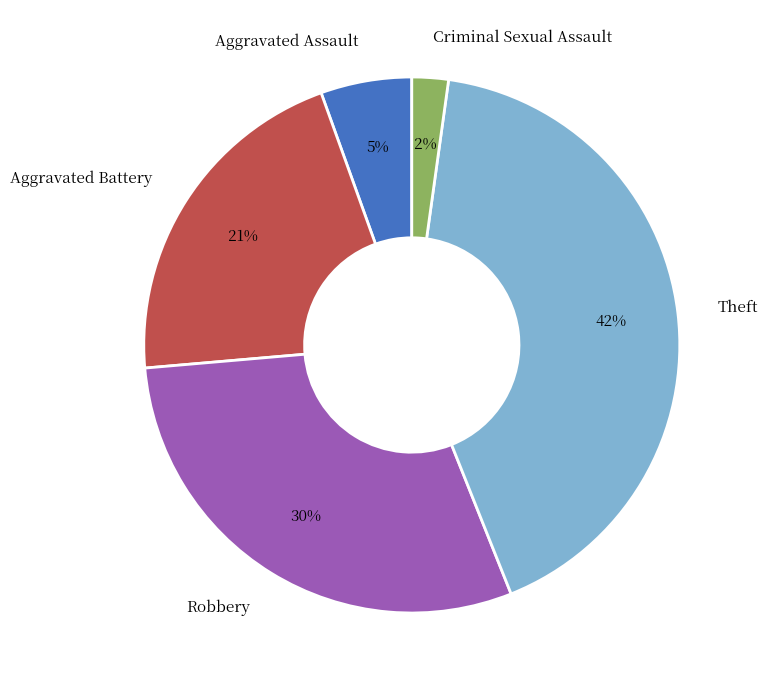

To the nearest percent, what is the difference between the largest and smallest slice percentages?

40%